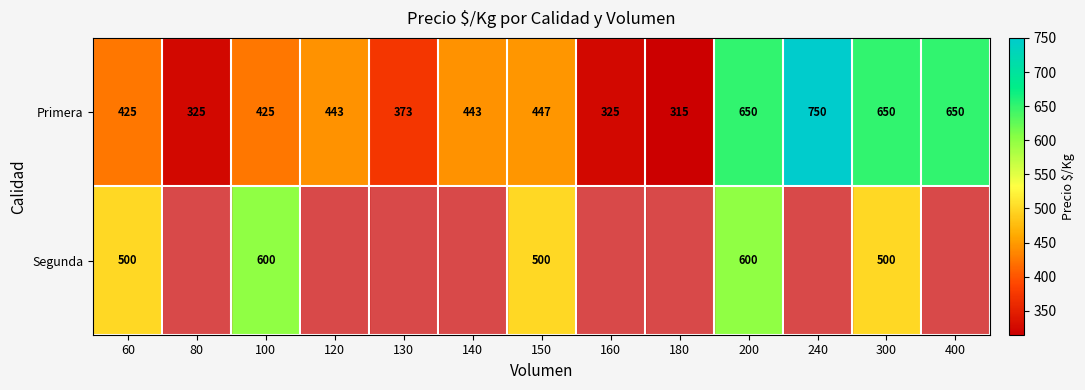

How many distinct data groups are displayed?

2